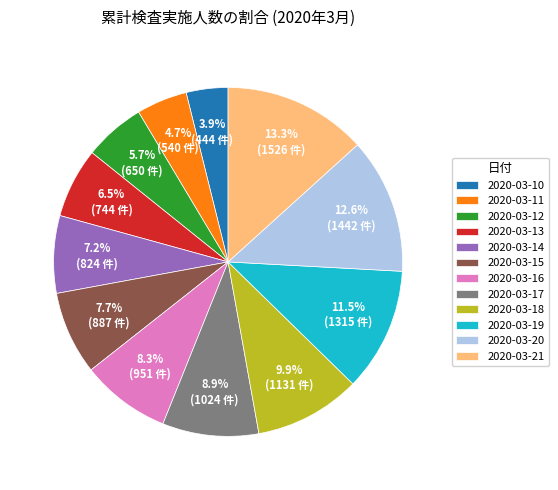

What is the ratio of the value at 2020-03-14 to the value at 2020-03-11?

1.5